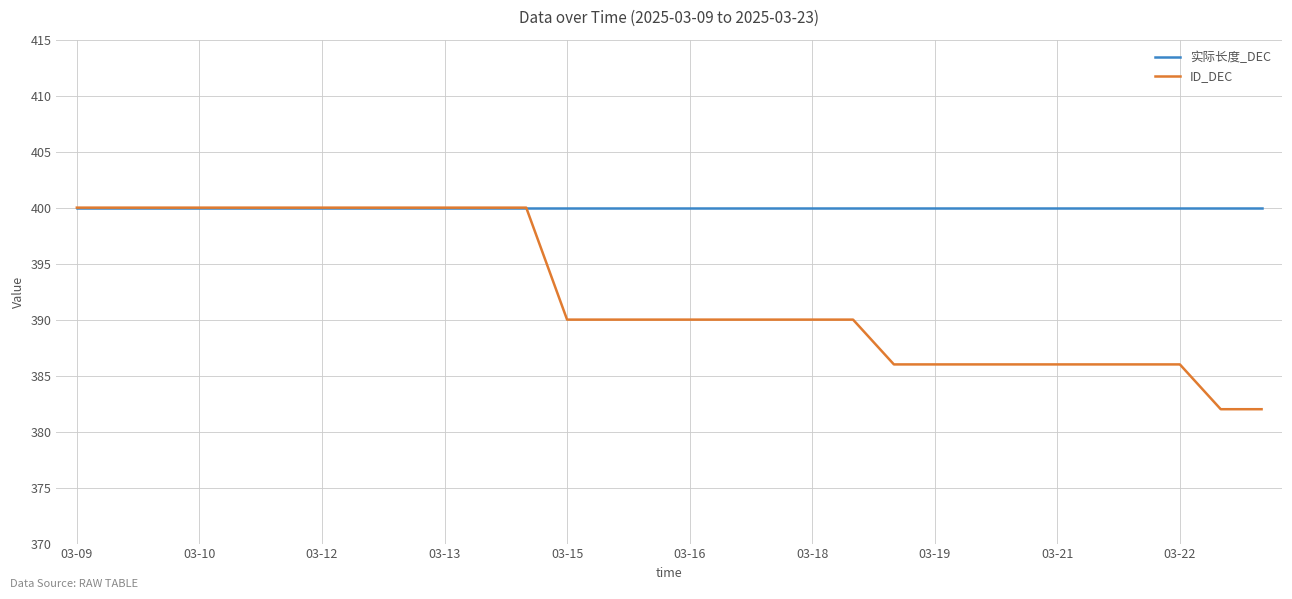

Which series has the largest range (max minus min)?

ID_DEC